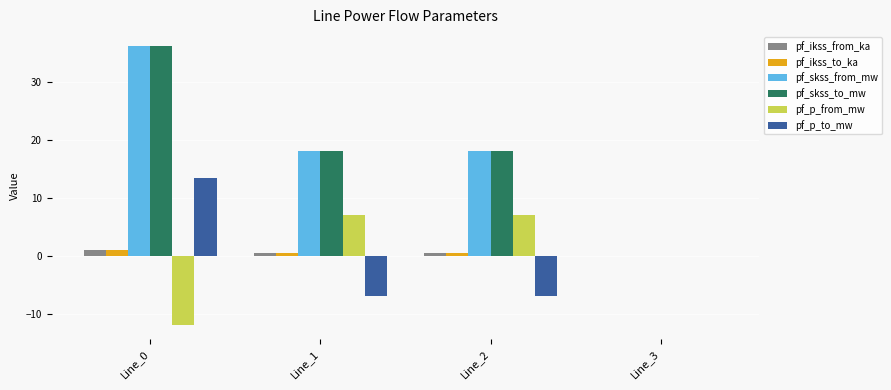

How many categories are shown in the chart?

4